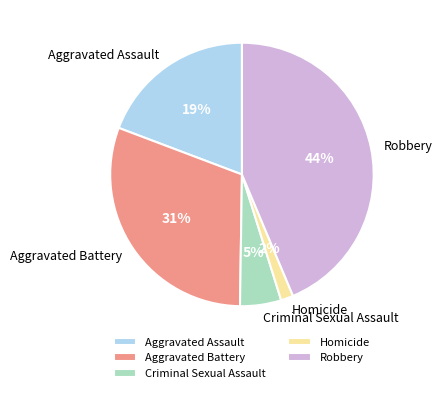

Is there a majority slice in this chart?

No